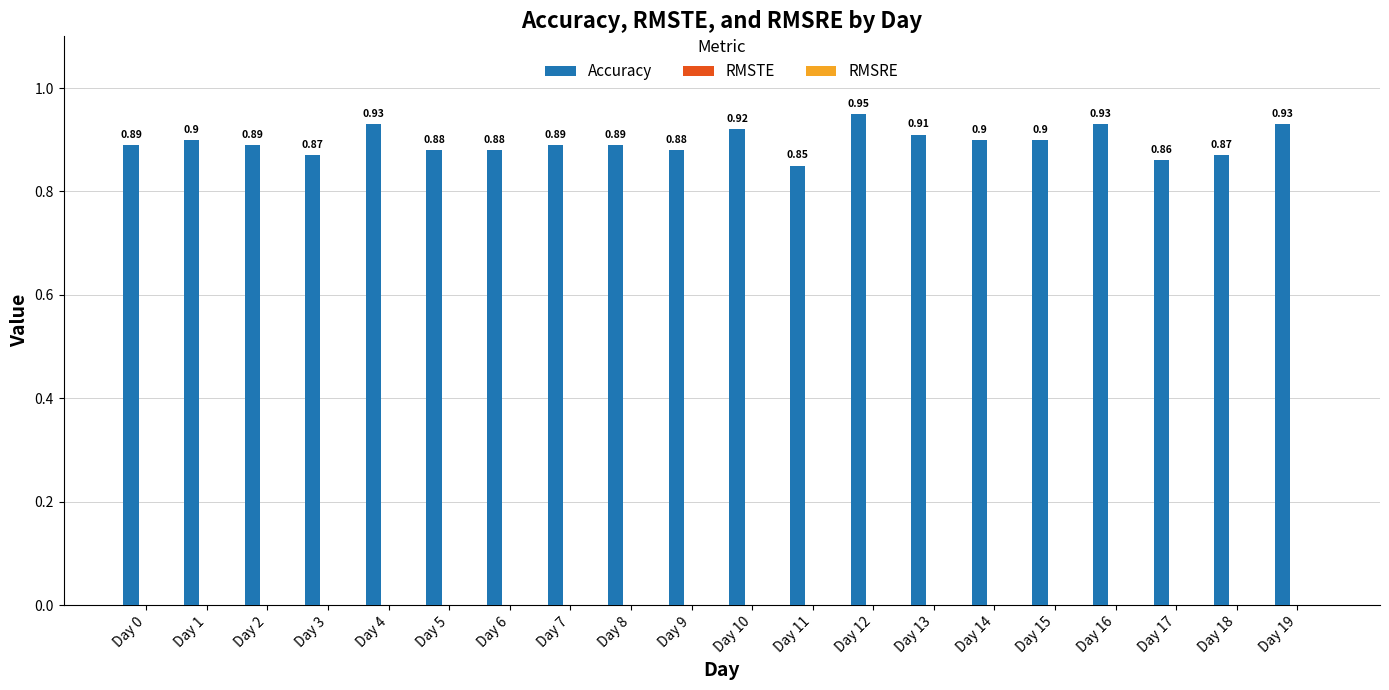

Between Day 18 and Day 10, which is larger?

Day 10